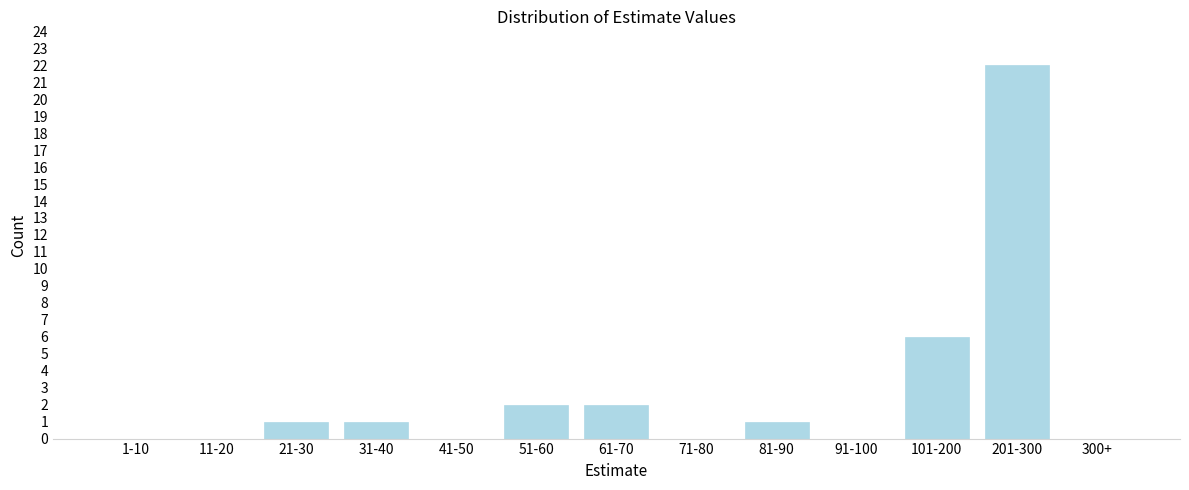

Reading left to right, extract all data points from this chart.

1-10=0	11-20=0	21-30=1	31-40=1	41-50=0	51-60=2	61-70=2	71-80=0	81-90=1	91-100=0	101-200=6	201-300=22	300+=0